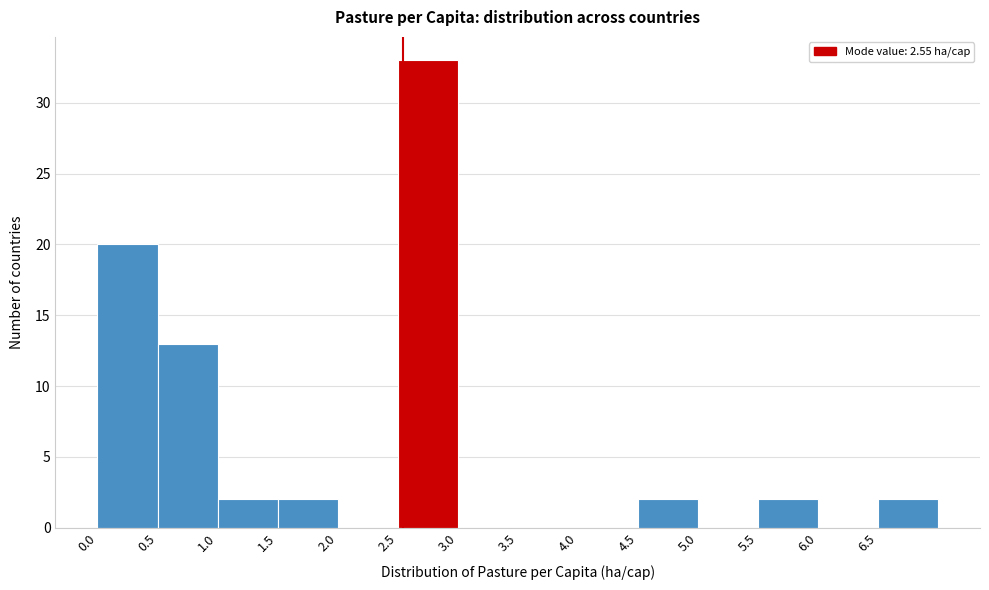

What is the height of the bar covering 0.5 to 1.0 on the x-axis? The values are not printed on the chart, so give them approximately, as read against the axis.

13